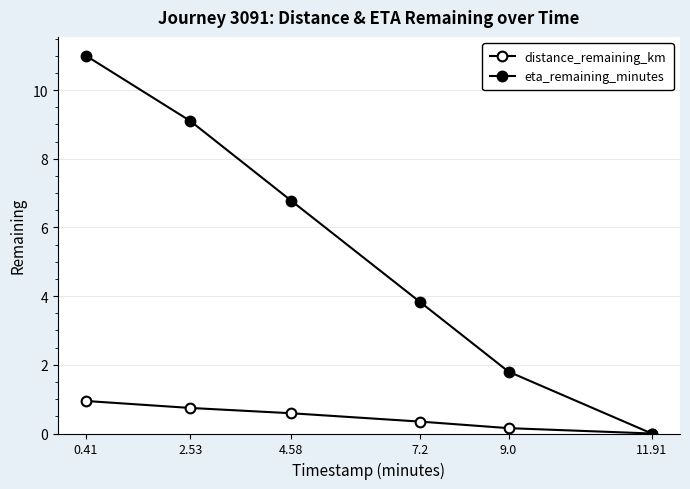

How many values in the eta_remaining_minutes series are below 6?

3